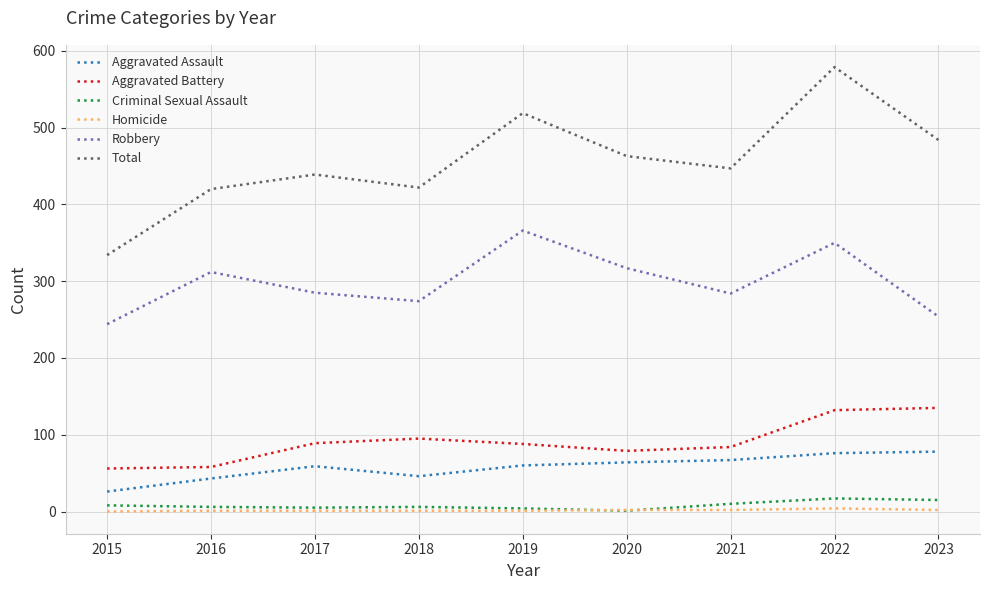

Is it true that Total equals 422 at 2018?

True